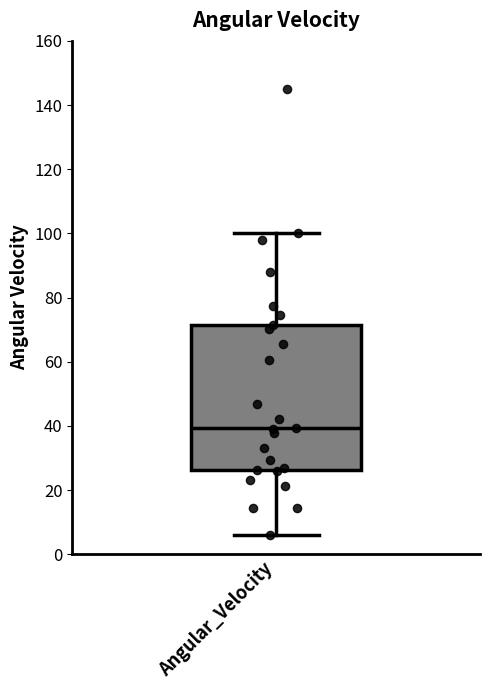

Transcribe this box plot: give where the median line is, the range the box spans, and where the two whiskers end, as read against the y-axis. The values are not printed on the chart, so give them approximately, as read against the axis.

median 40, box 26 to 72, whiskers 6 to 100